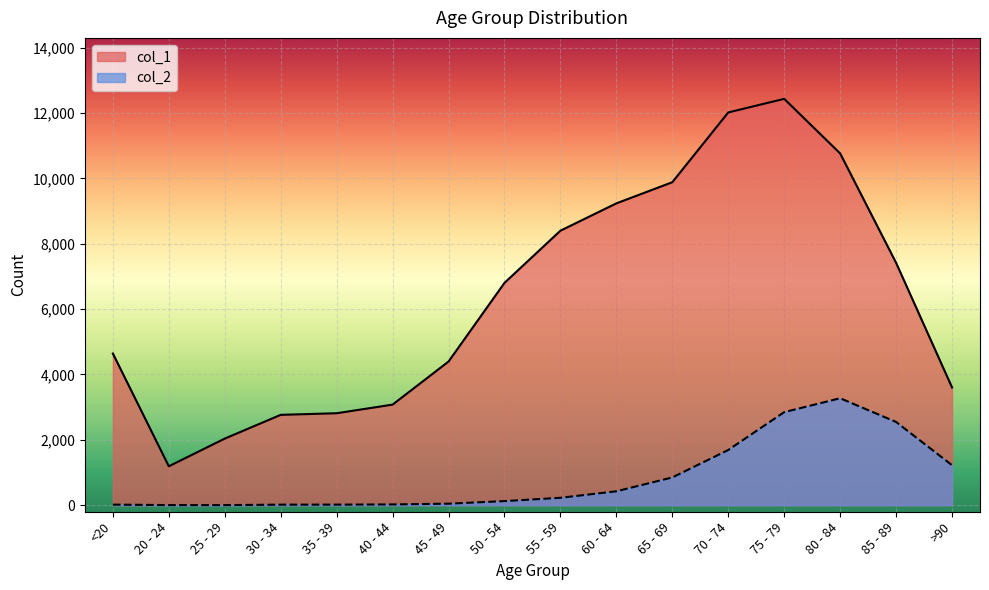

What is the value of the col_2 point at the 6th from the left?

24